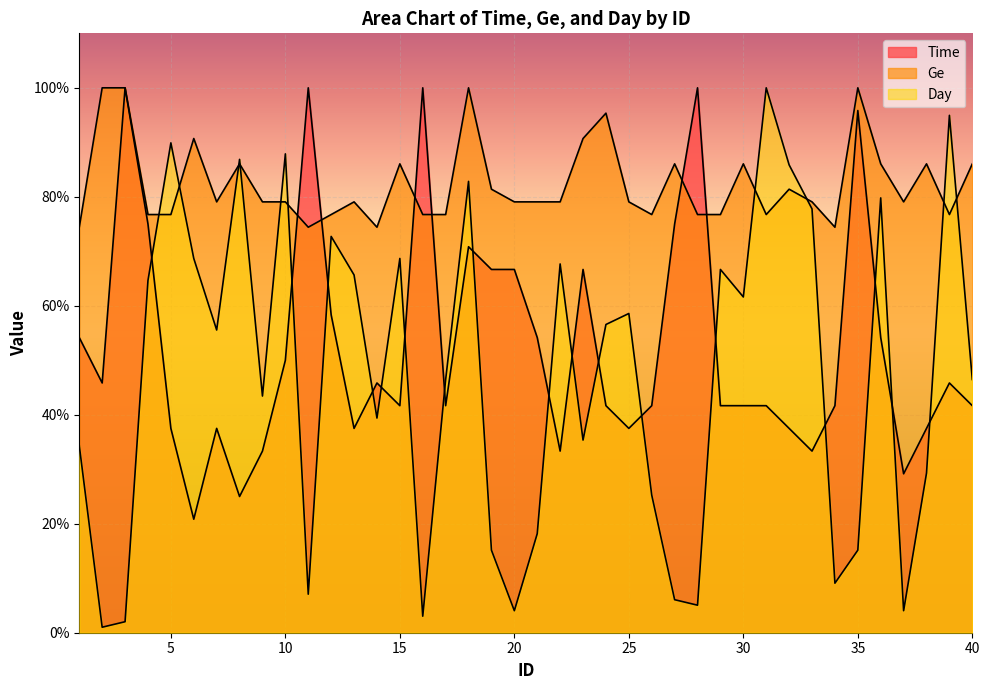

What is the total value across all series at 38?

152.8